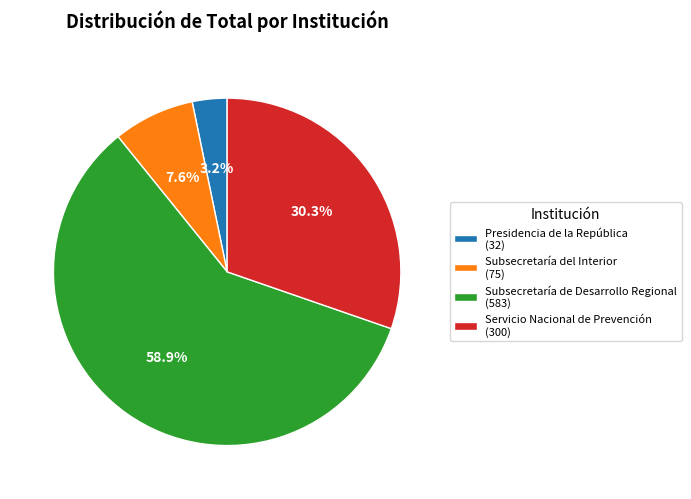

Which slice is the largest?

Subsecretaría de Desarrollo Regional (583)